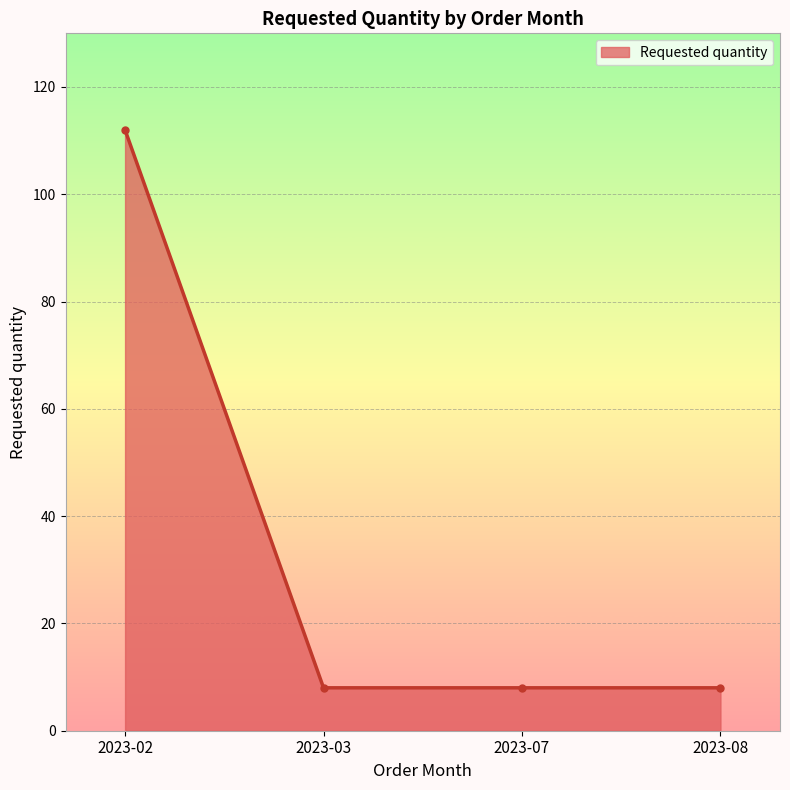

Does the chart display data point markers on the line(s)?

Yes